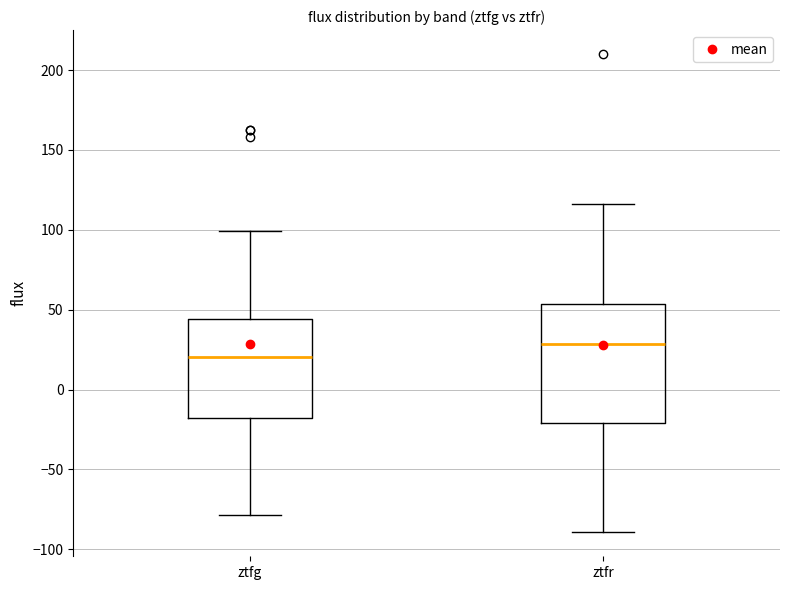

Where does the lower whisker of the box for ztfg end on the y-axis? The values are not printed on the chart, so give them approximately, as read against the axis.

-80